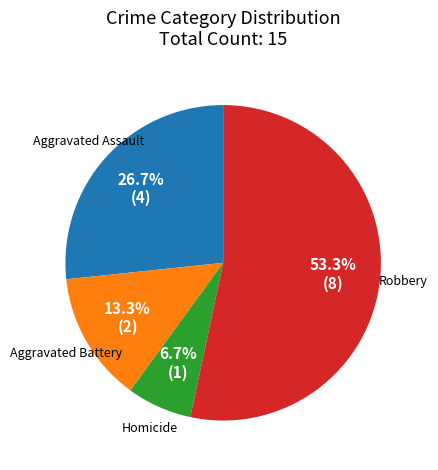

Which category accounts for the majority?

Robbery